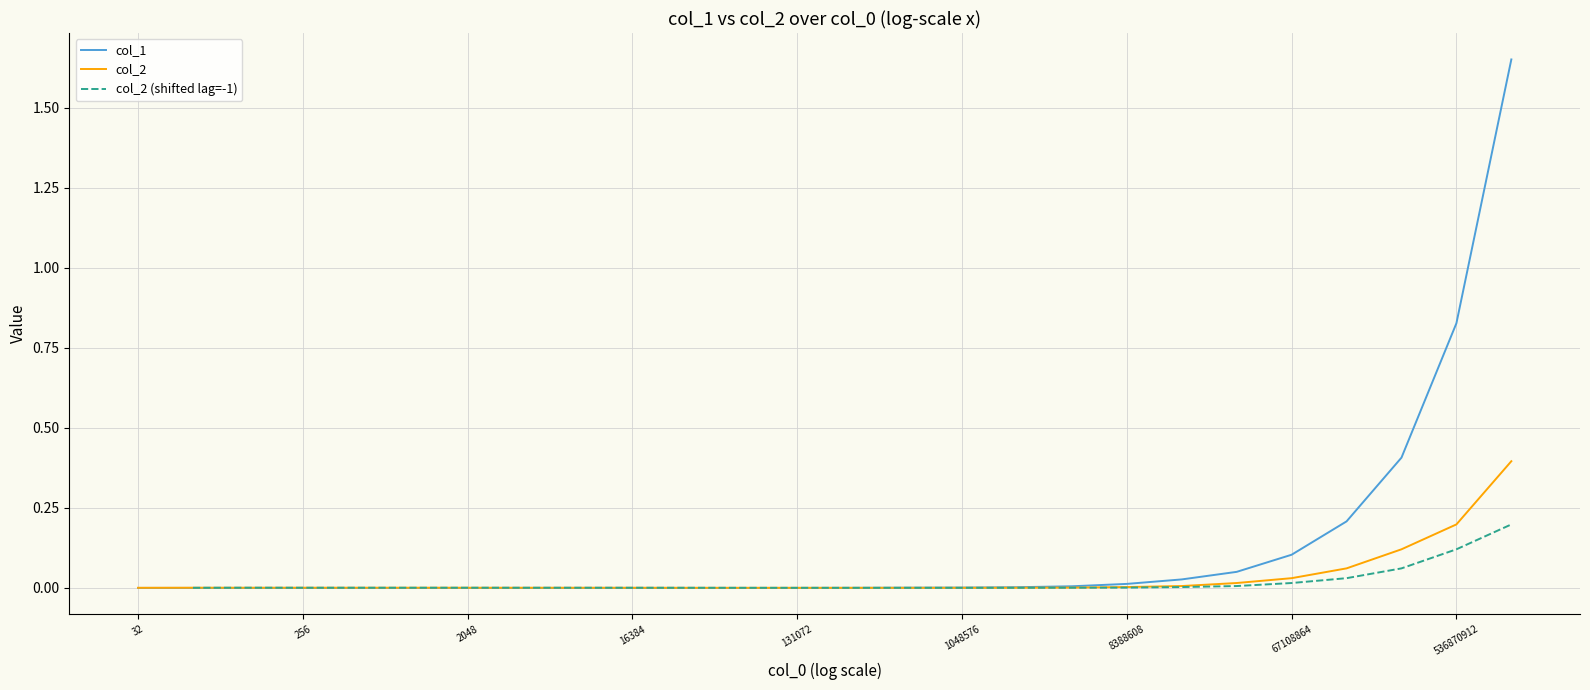

The col_2 series shows 0.0 at 16384. True or false?

True